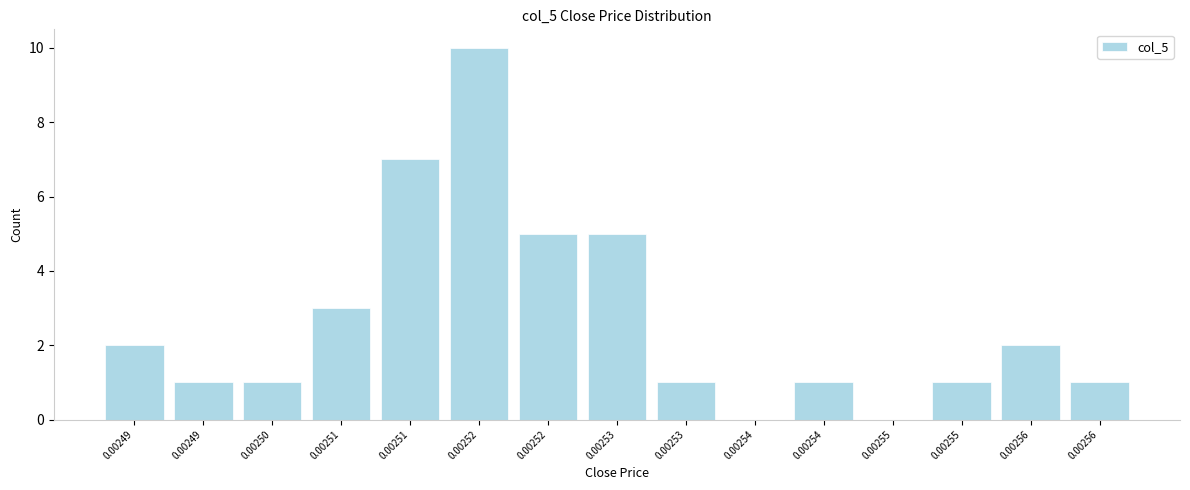

How many categories are shown in the chart?

15